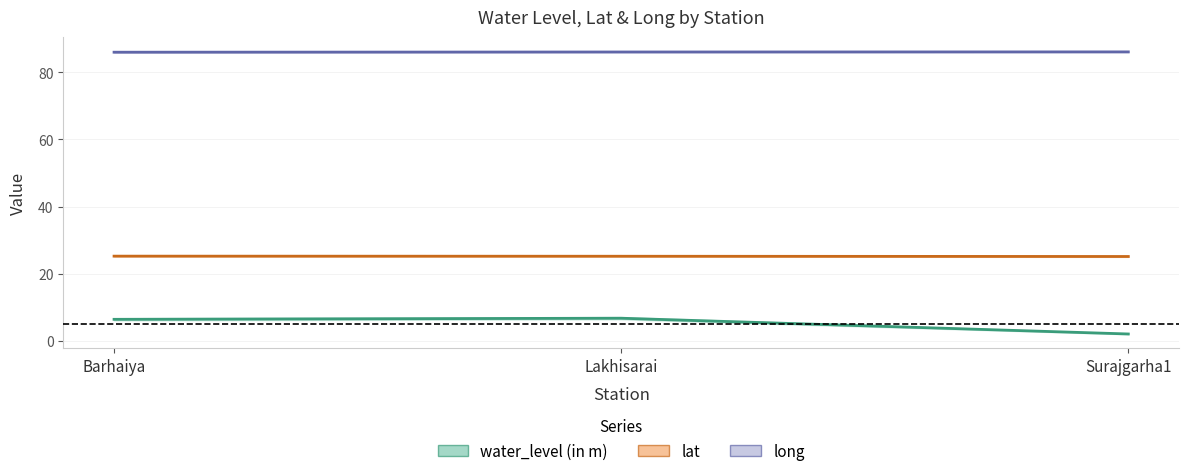

Reading left to right, list all the values displayed in this chart.

water_level (in m): 6.4	6.7	2.0
lat: 25.2	25.2	25.1
long: 86.0	86.1	86.1